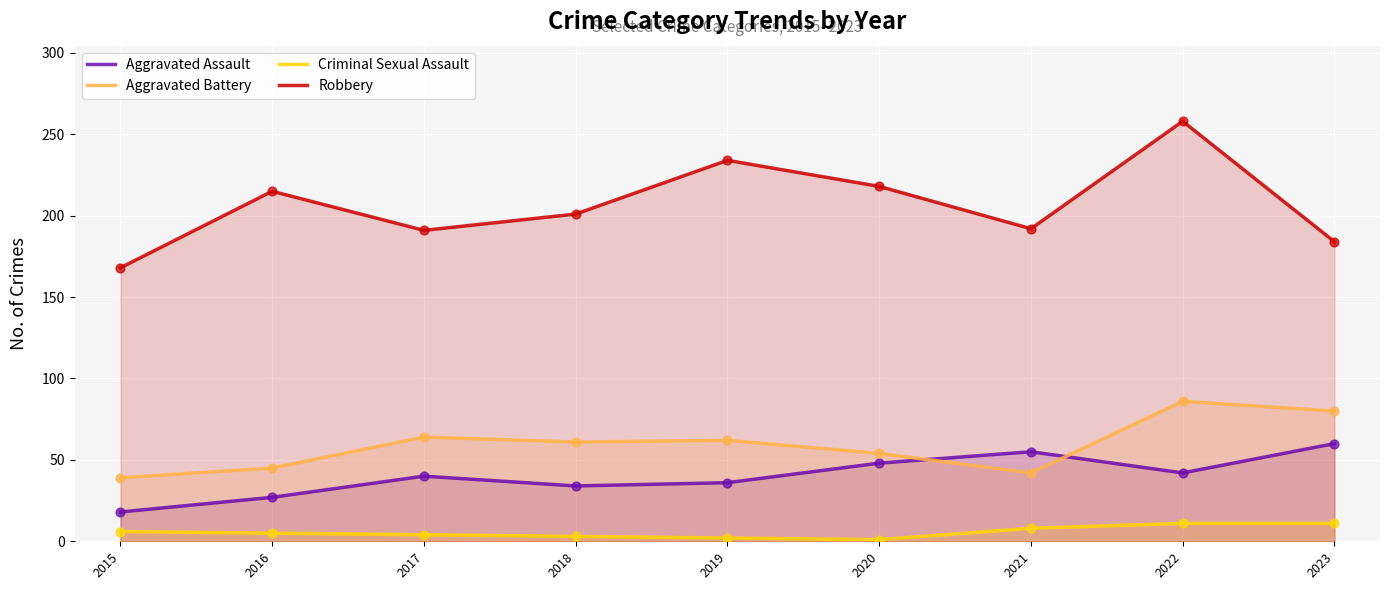

At which category is the sum across all series the highest?

2022